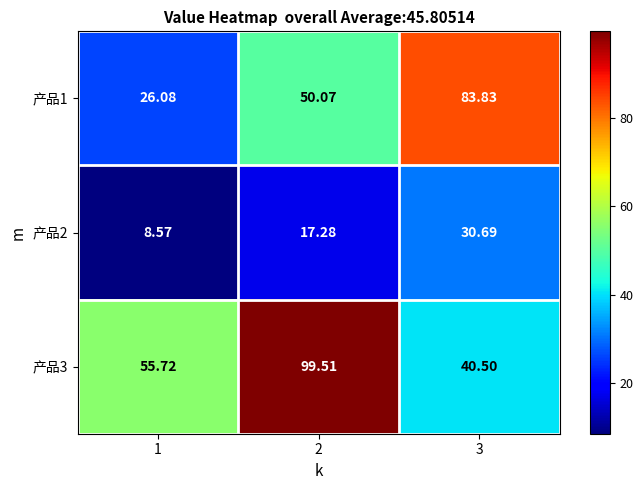

Is the value of 产品1 at 1 greater than the value of 产品3 at 1?

No